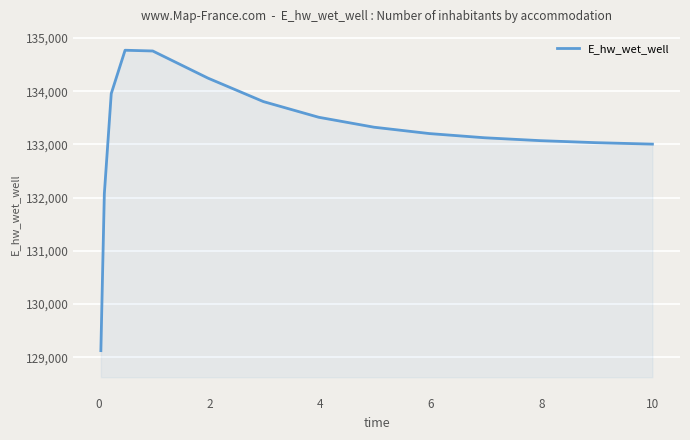

How many distinct data groups are displayed?

1